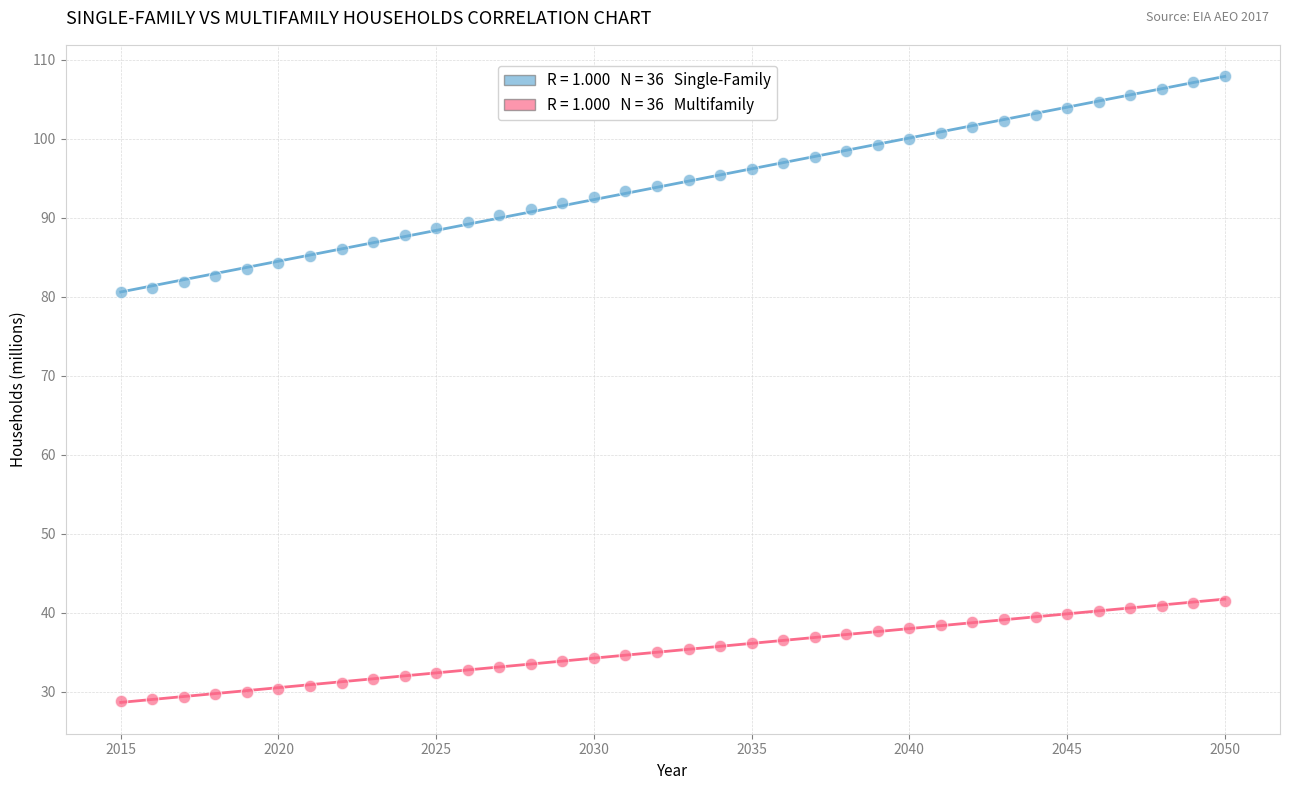

Across all data points, what is the range of Y values (max minus min)?

79.1